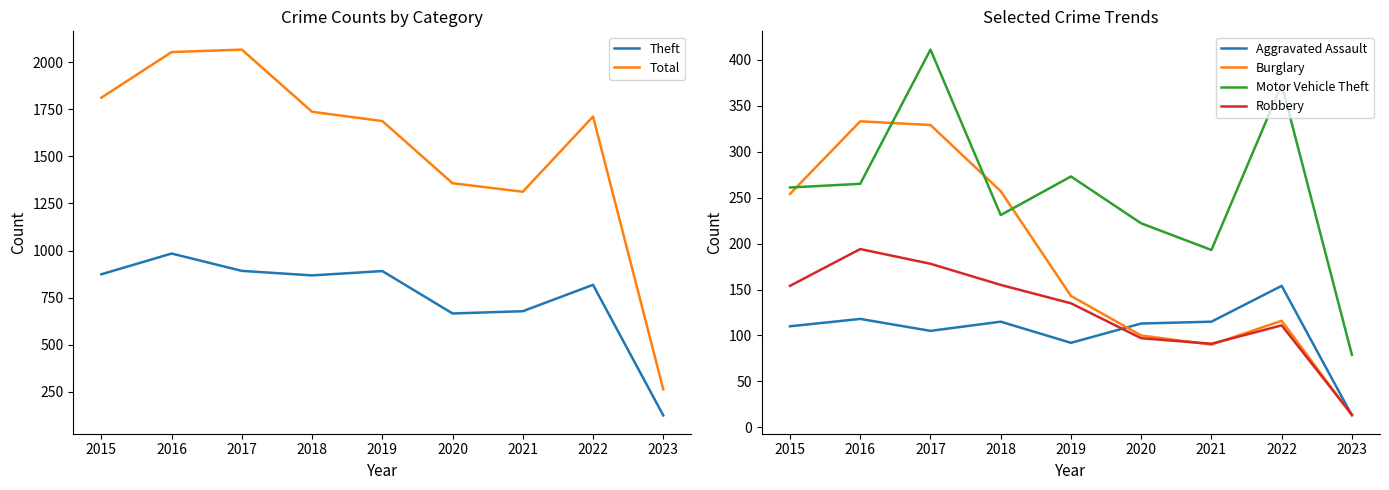

At how many categories does at least one series exceed 1642?

6